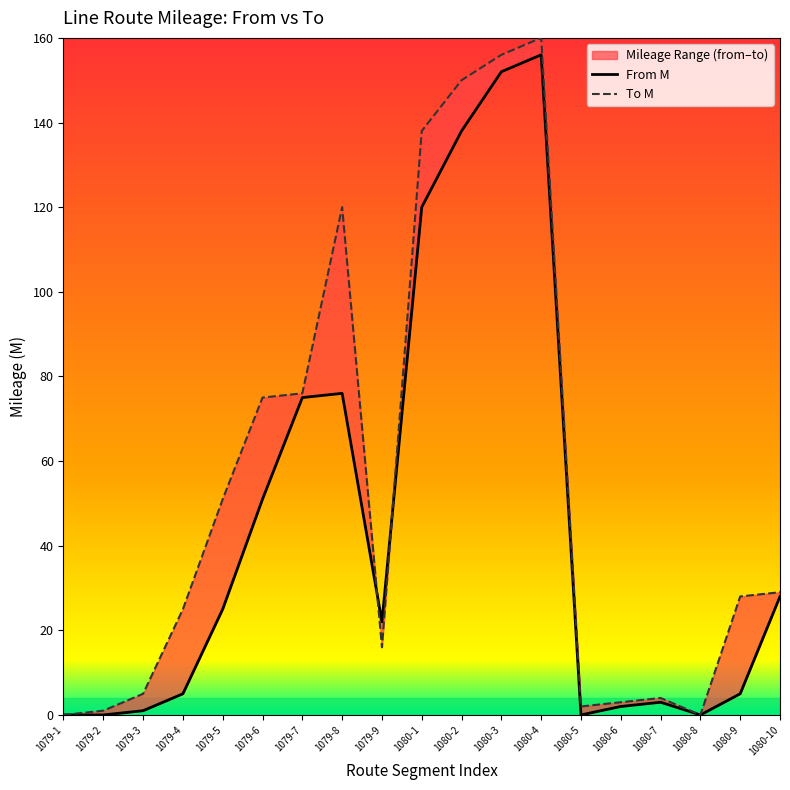

The from_M series shows 120 at 1080-1. True or false?

True